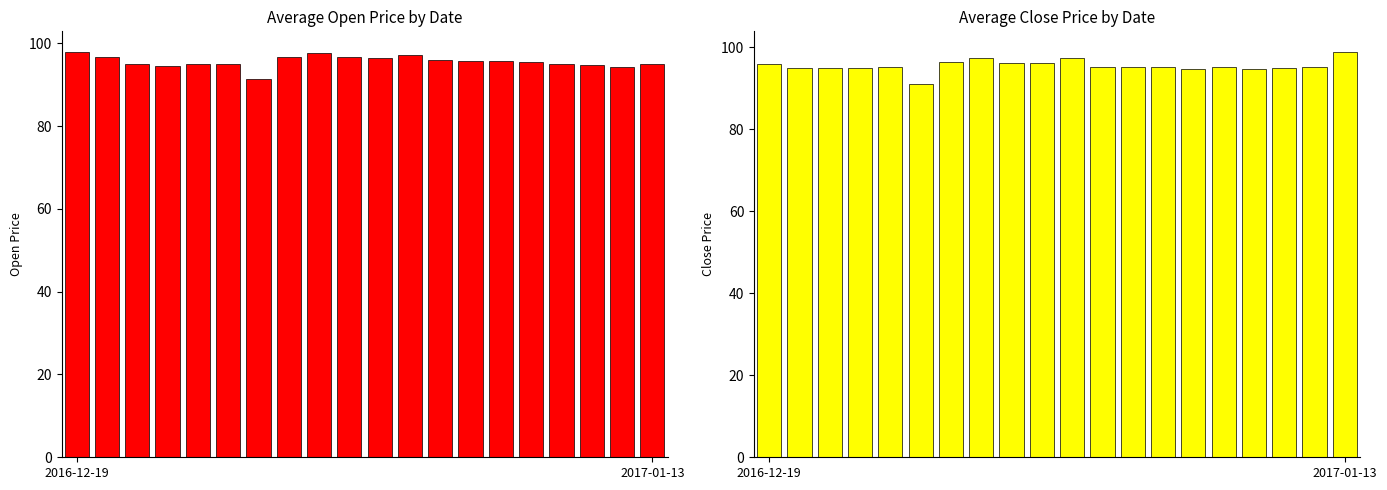

What is the difference between the second highest and minimum values in the Open series?

6.2